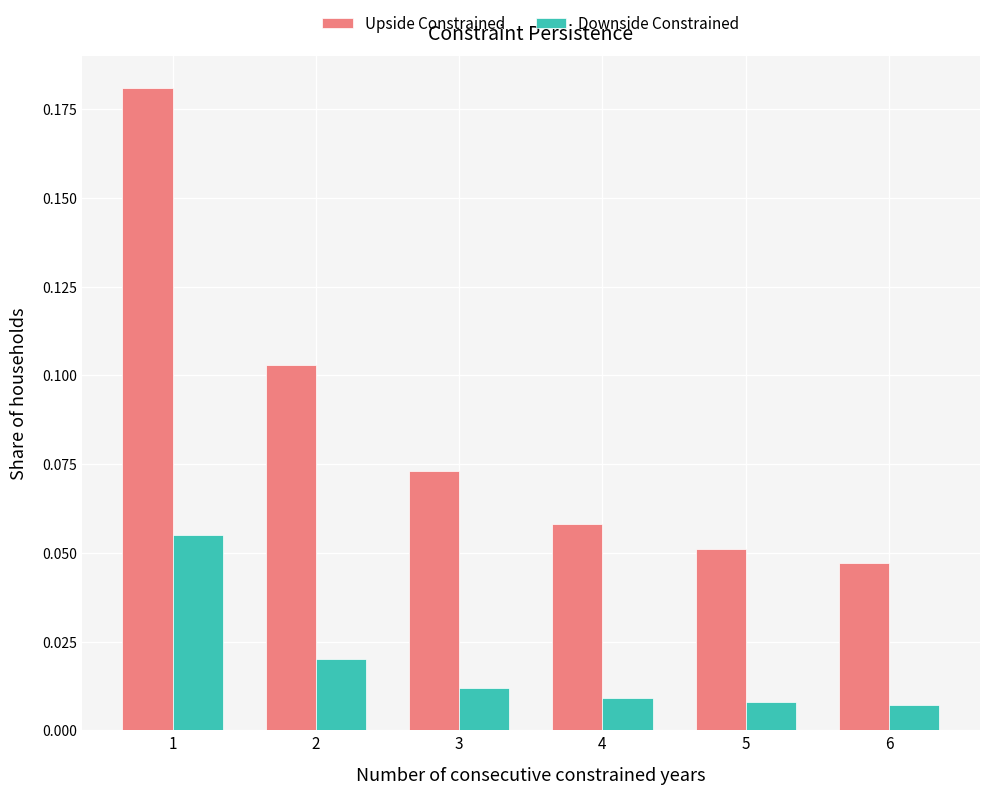

Are the bars horizontal?

No